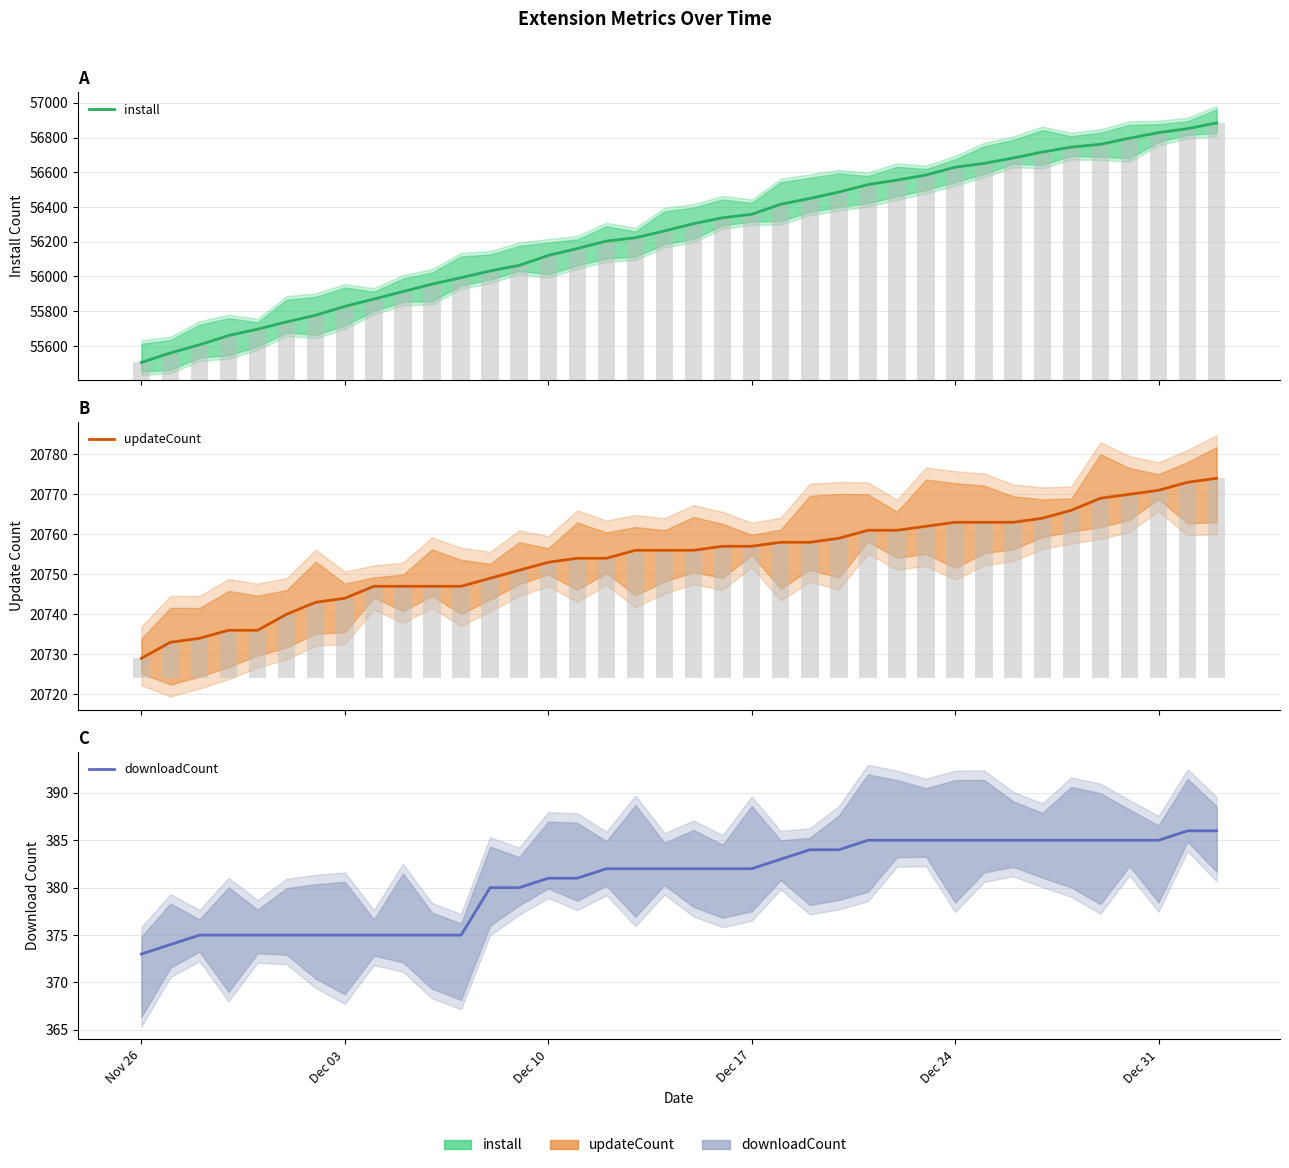

True or false: updateCount has a value of 30045 at Dec 17.

False